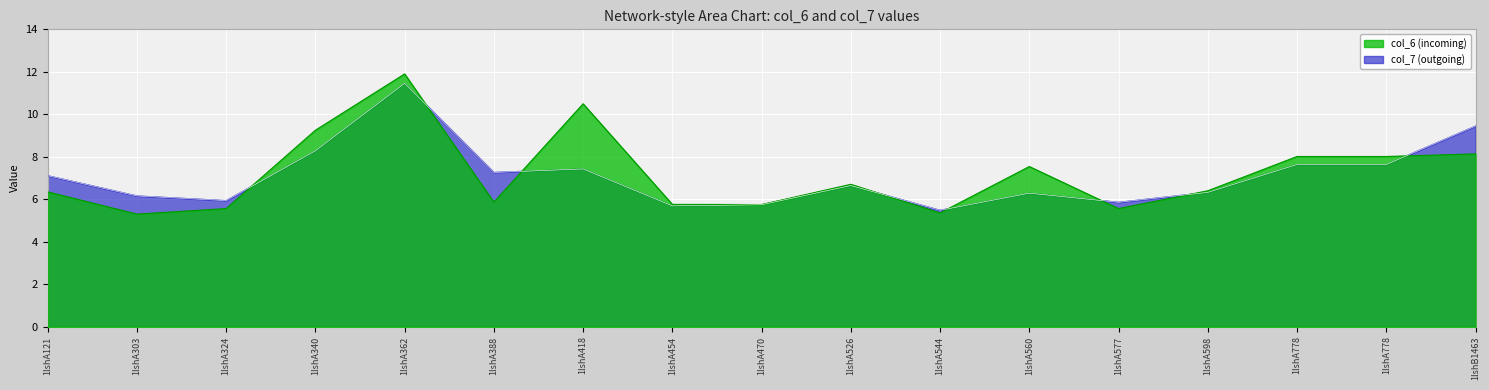

What is the minimum value for col_7?

5.5